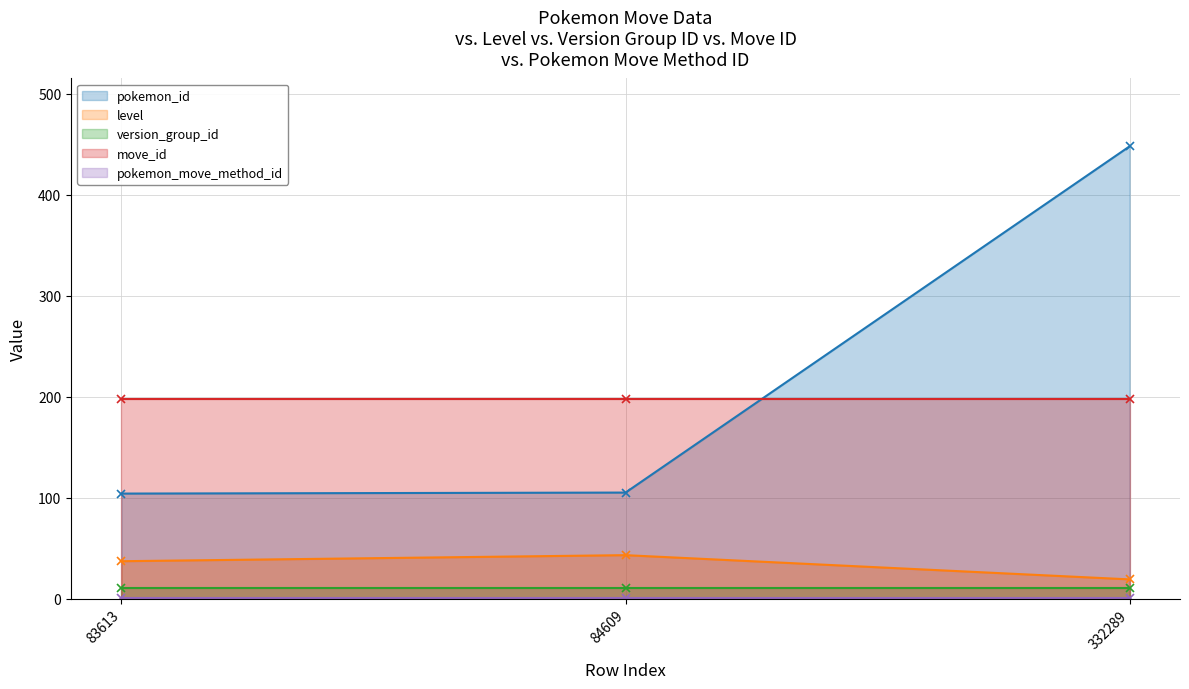

The value of version_group_id at 84609 is 10. True or false?

True